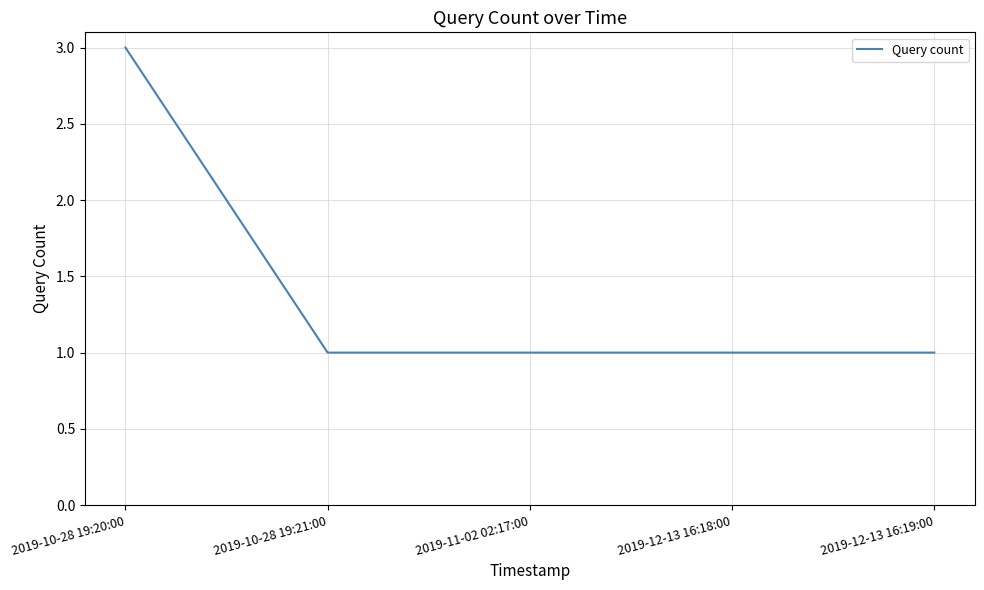

What is the difference between the maximum and minimum values?

2